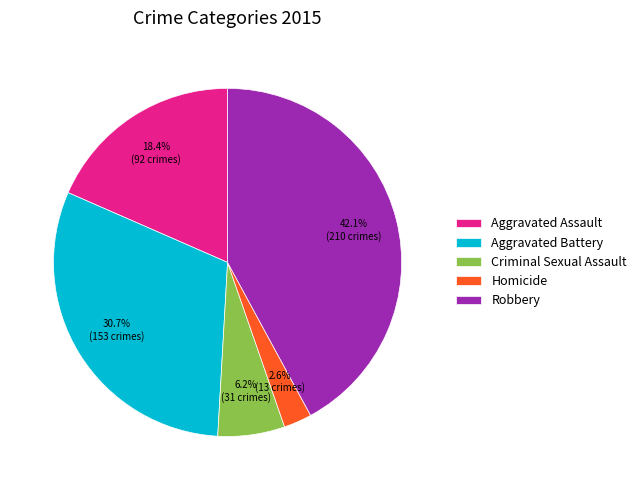

To the nearest percent, what is the difference between the Robbery and Criminal Sexual Assault slice percentages?

36%